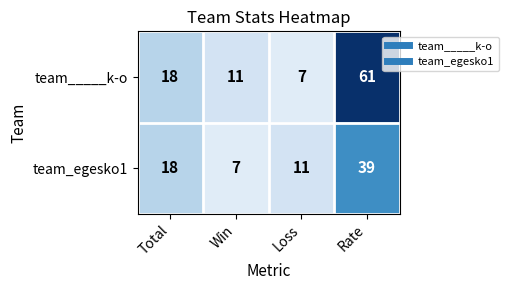

Between Total and Loss, which series saw the biggest shift?

team_____k-o